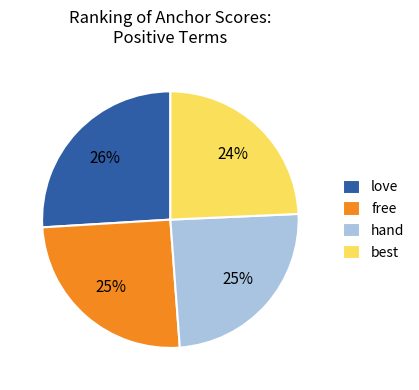

To the nearest percent, what portion does free represent?

25%